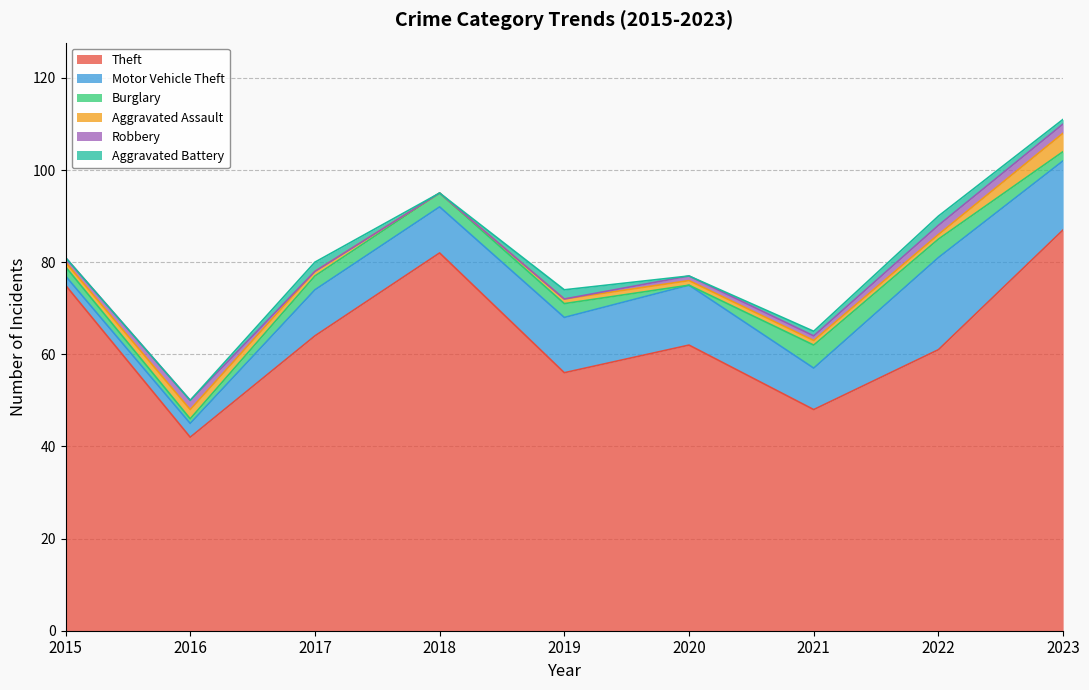

At which label does Aggravated Assault first exceed 1?

2016